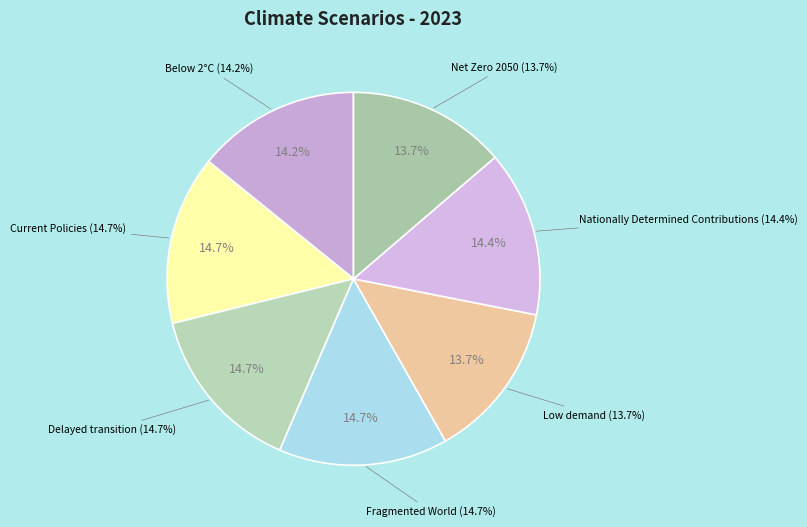

What is the largest slice in the pie chart?

Fragmented World